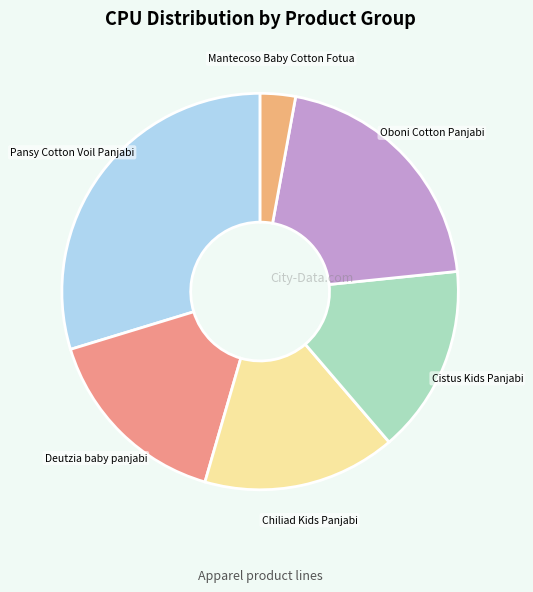

Which category has the smallest portion of the pie?

Mantecoso Baby Cotton Fotua